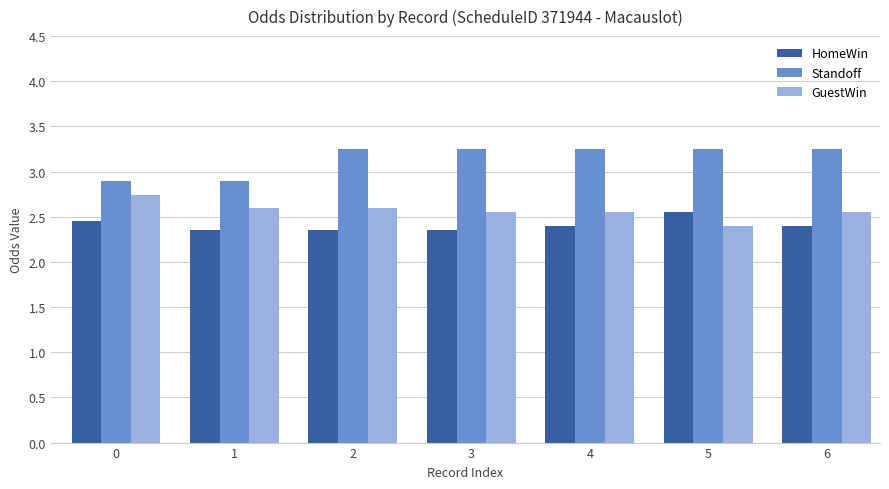

Is the value of Standoff at 3 greater than the value of HomeWin at 4?

Yes